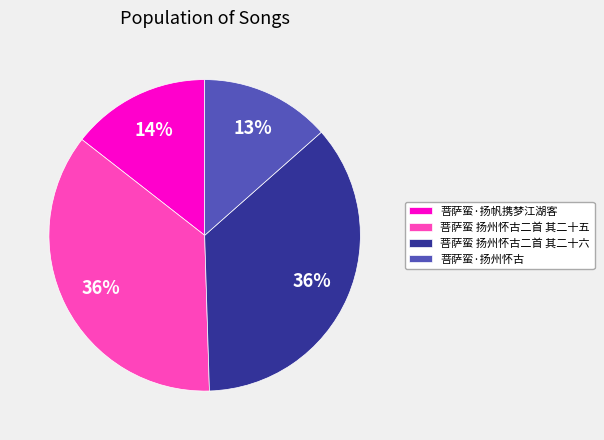

How many slices are in this pie chart?

4